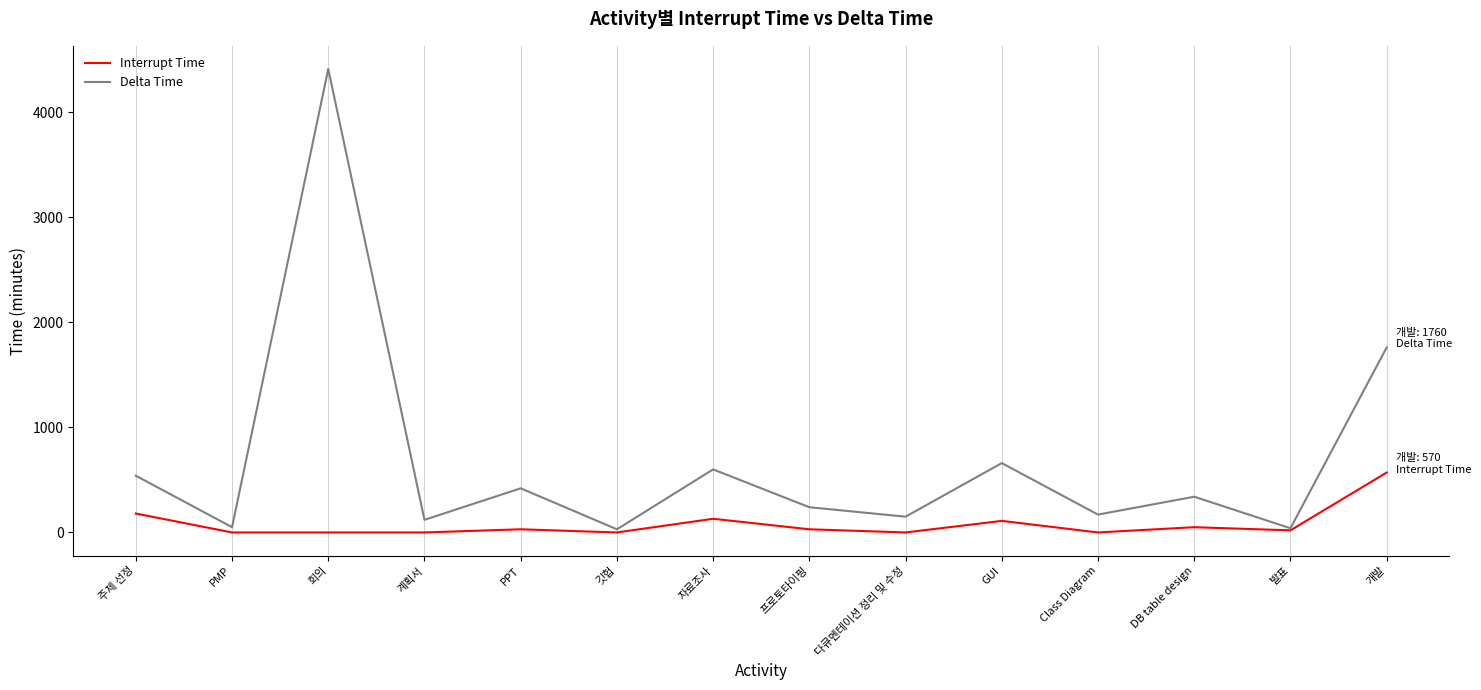

What is the spread (max minus min) of values at GUI?

550